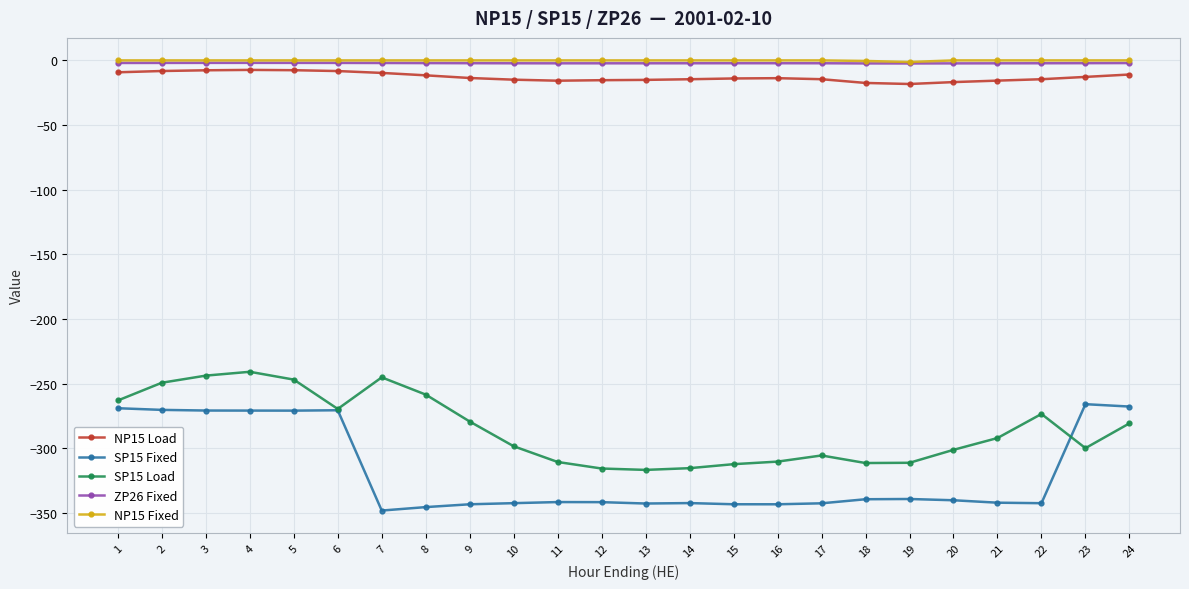

How many lines are shown in the chart?

5